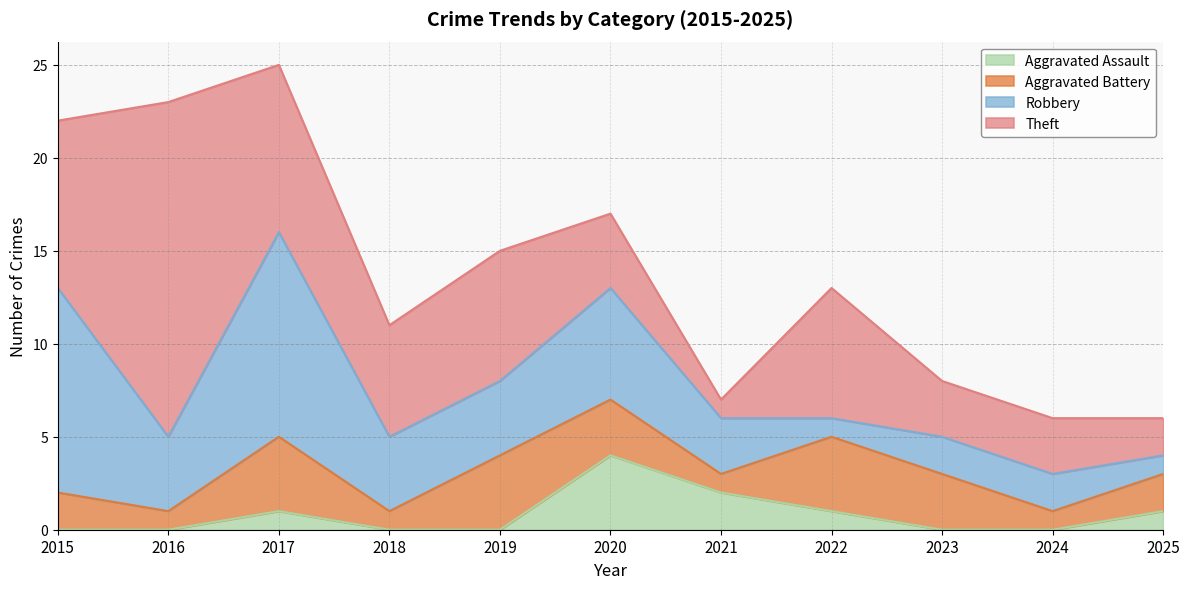

What is the value of the Aggravated Battery point at the 2nd from the left?

1